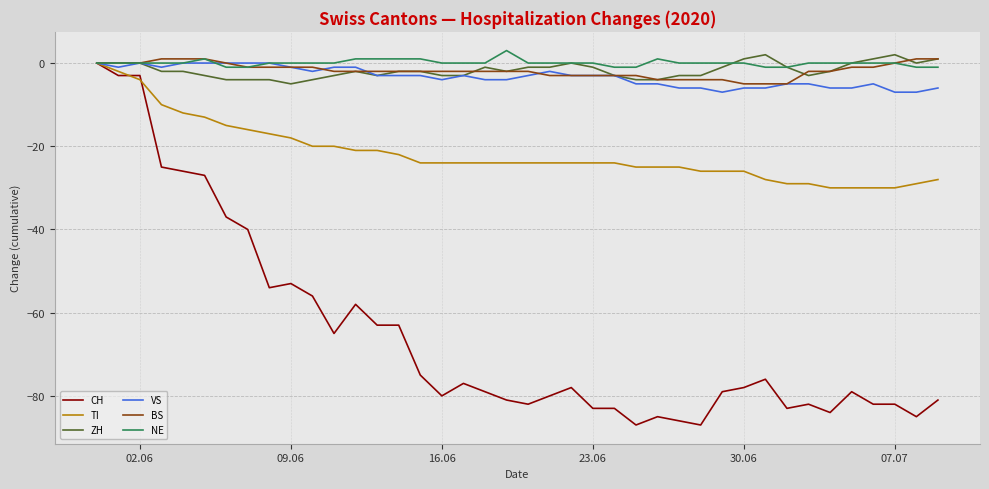

What is the greatest value displayed?

3